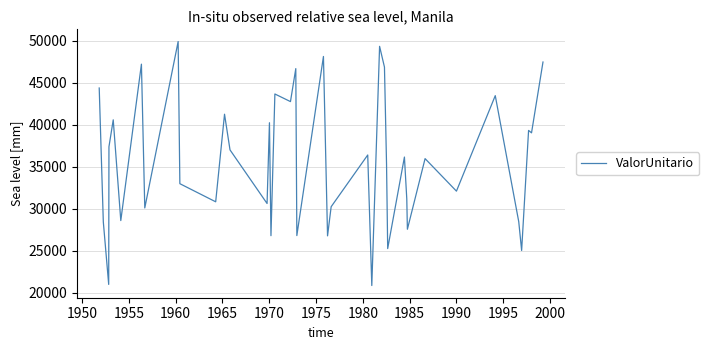

What is the difference between the maximum and minimum values?

29068.3